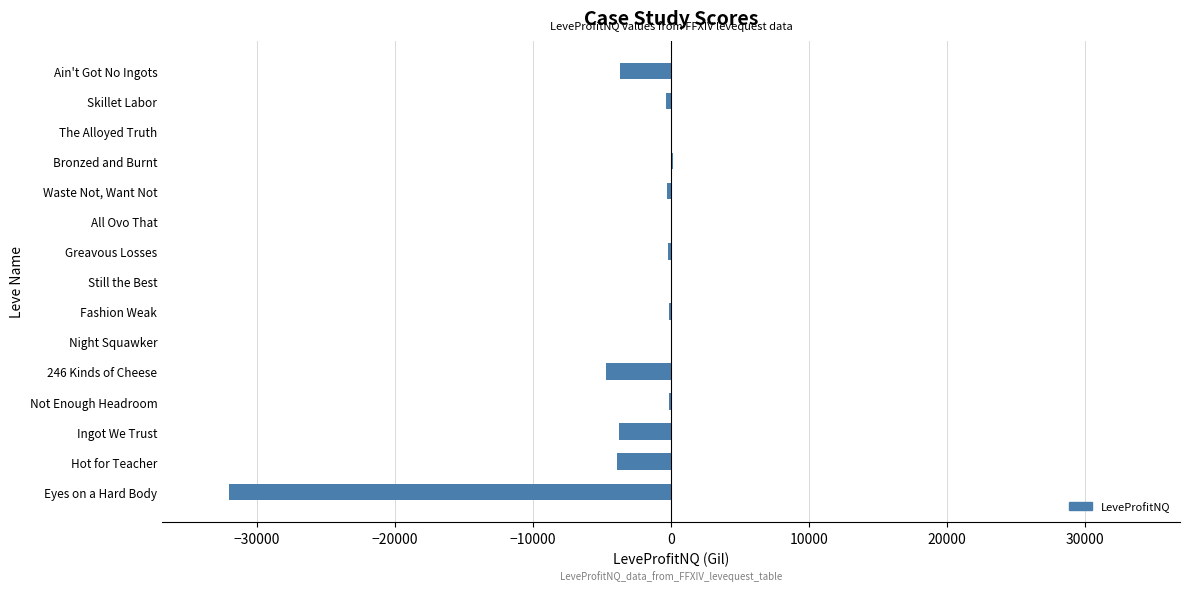

What is the sum of all values?

-49166.4